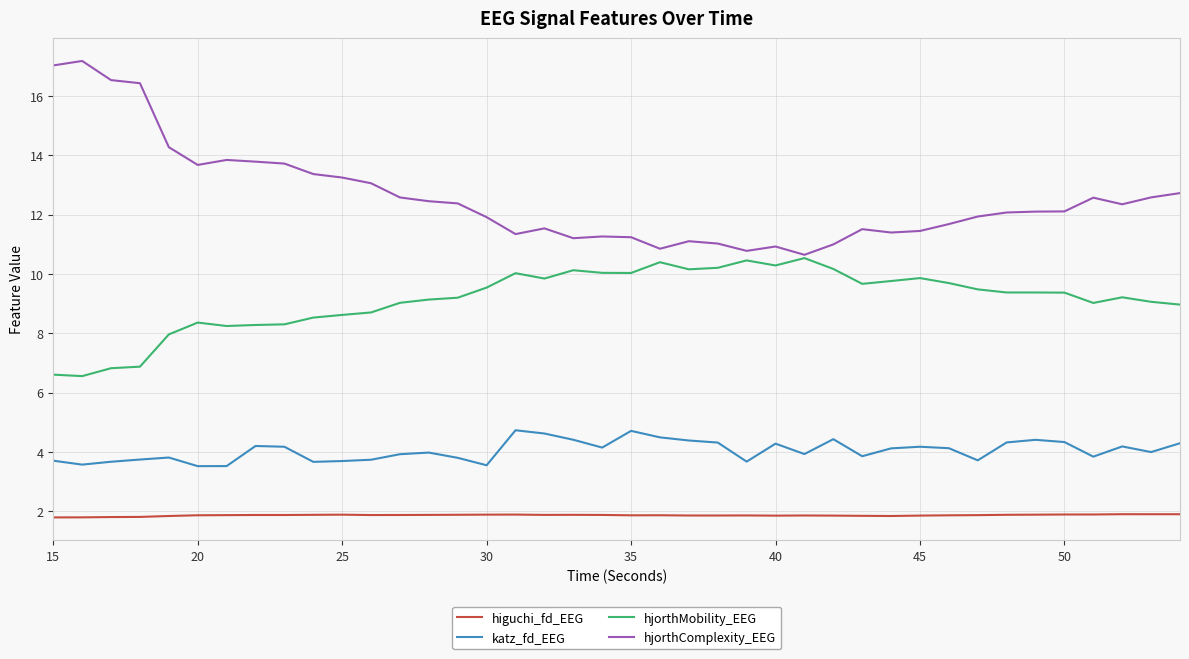

True or false: katz_fd_EEG and hjorthMobility_EEG cross at least once.

False